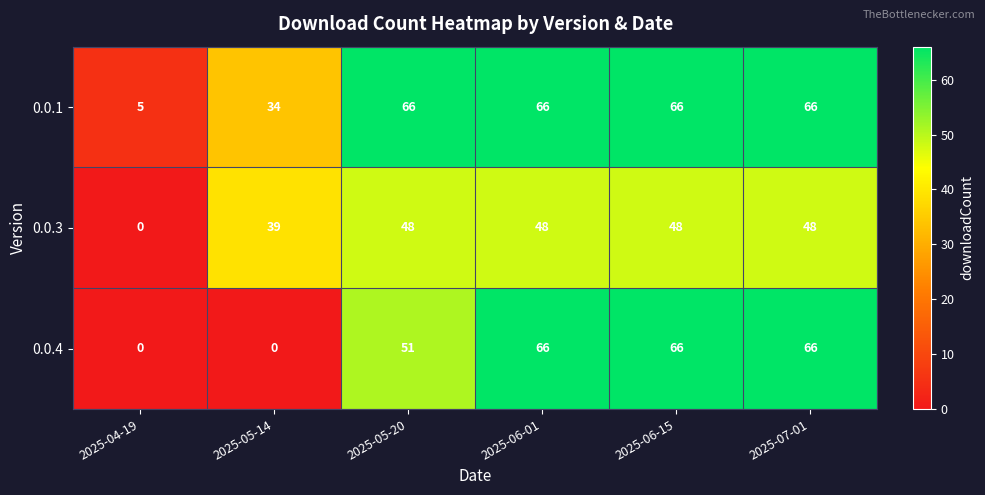

Rank the series by their average value, from highest to lowest.

0.0.1, 0.0.4, 0.0.3